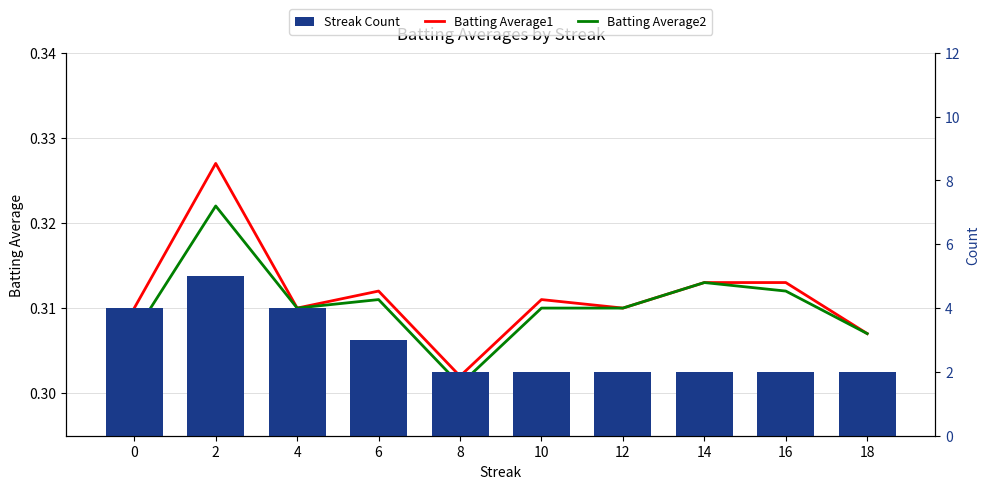

At which category does the chart reach its peak across all series?

2